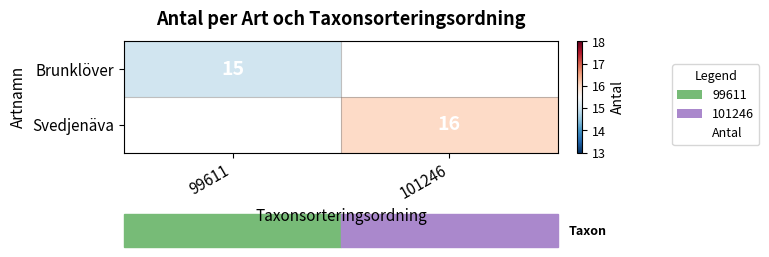

Where is Brunklöver nearest to the value 15?

99611